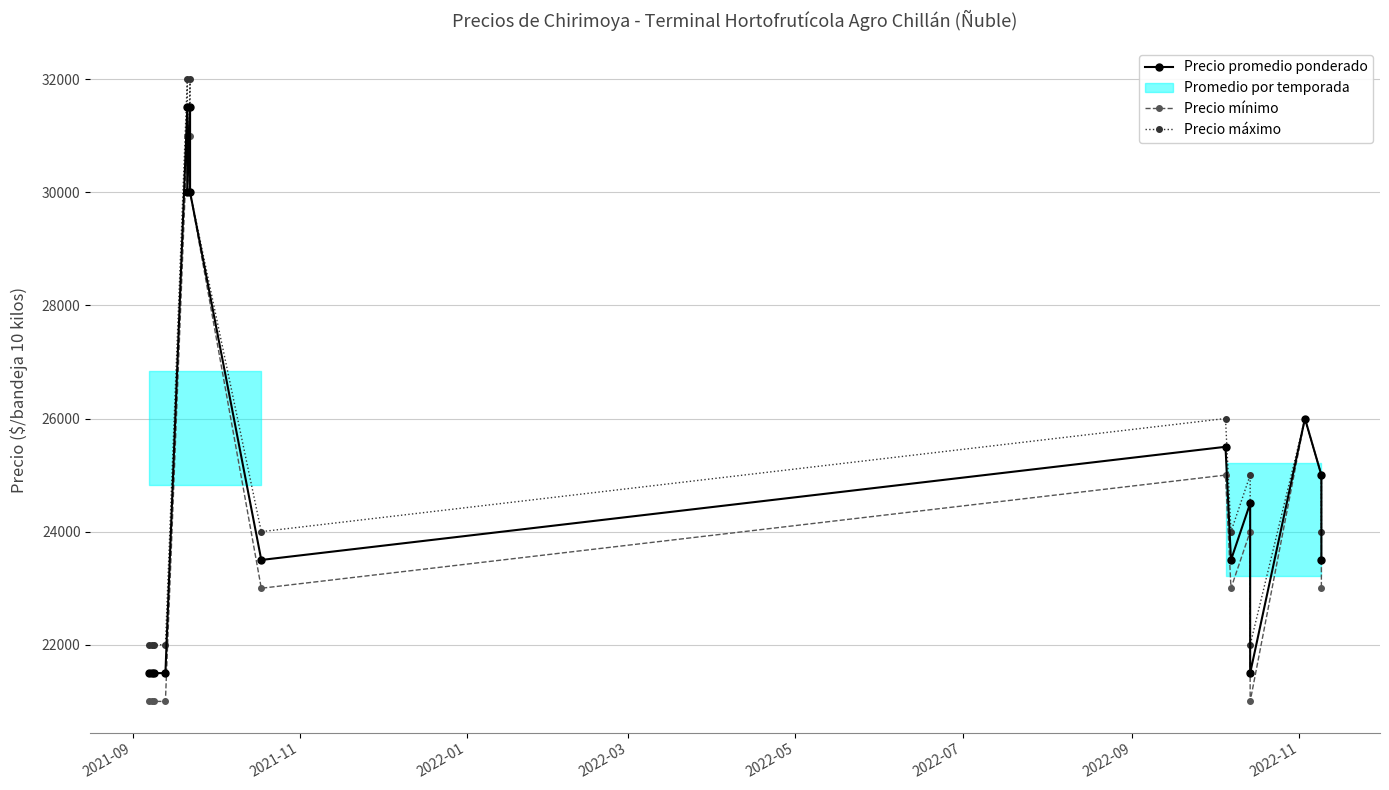

In Precio mínimo, how many points are lower than both neighbors (excluding endpoints)?

4